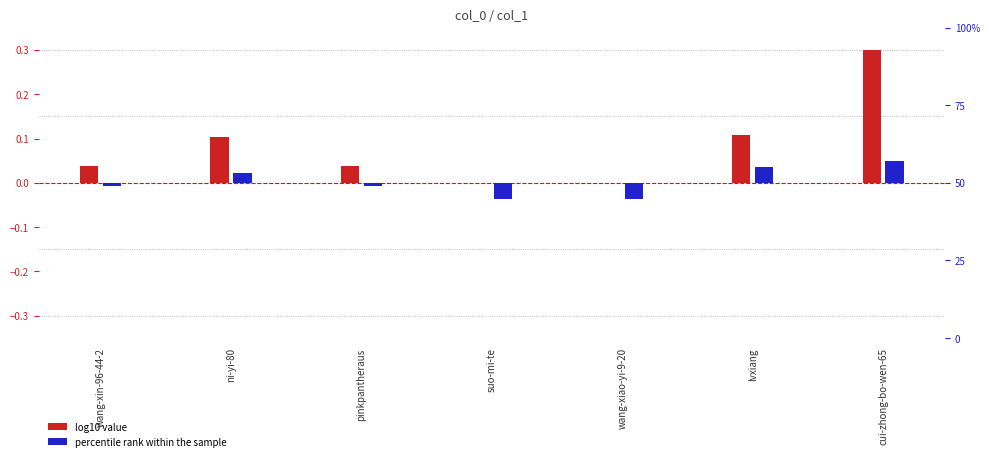

What is the difference between the maximum and minimum values in the log10 value series?

0.3